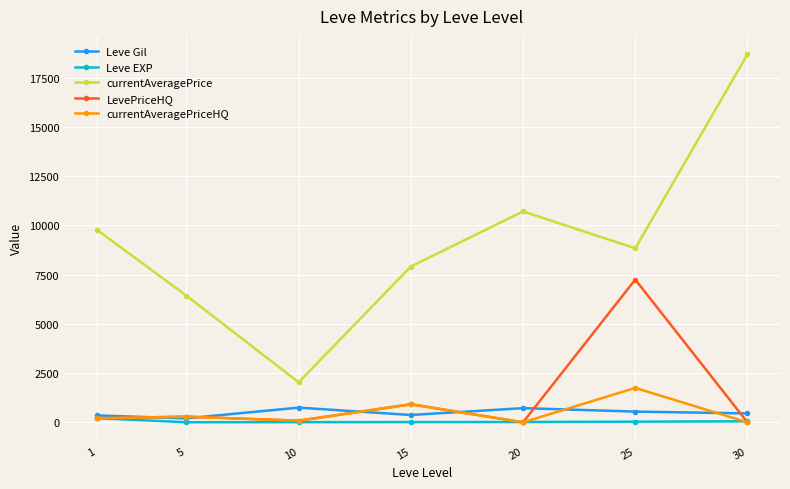

What is the difference between the second highest and minimum values in the currentAveragePriceHQ series?

916.7